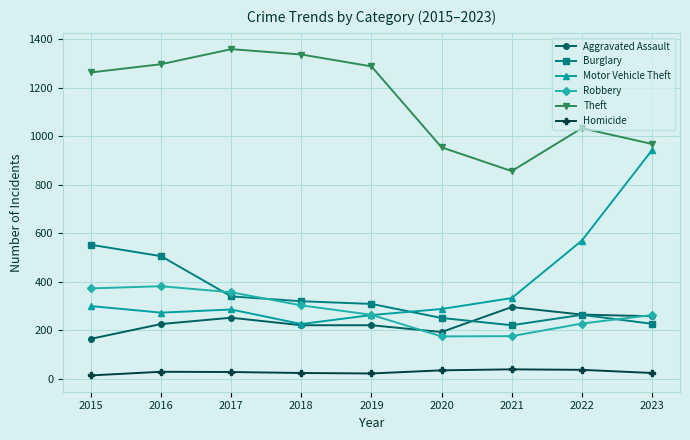

True or false: Motor Vehicle Theft and Burglary cross at least once.

True